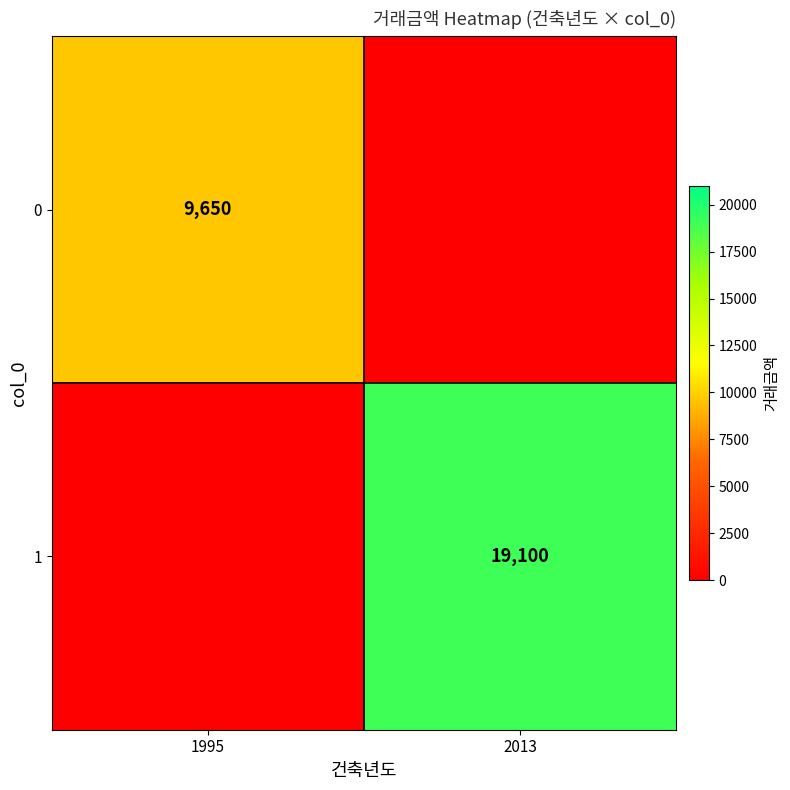

True or false: 1 has a value of 19100 at 2013.

True